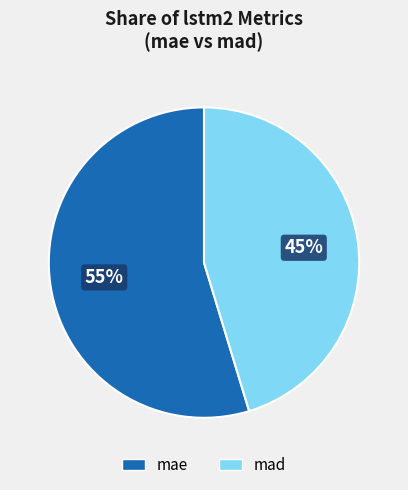

What is the largest slice in the pie chart?

mae